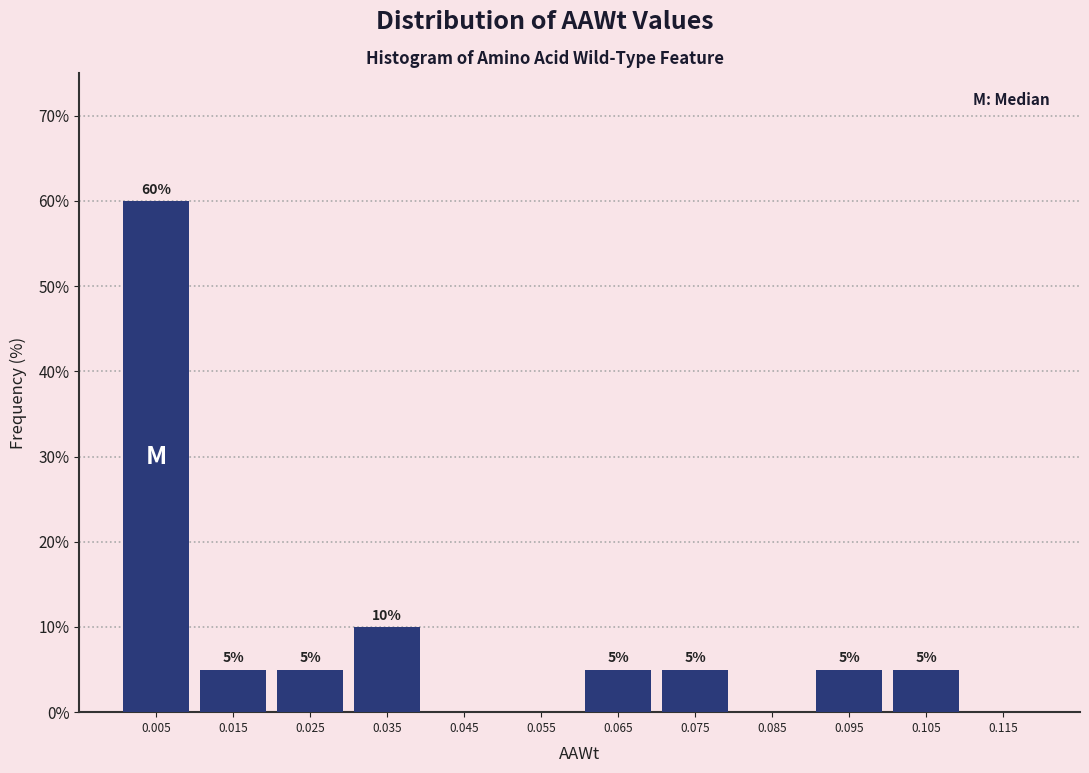

Over which range of the x-axis is the bar tallest?

0.00 to 0.01